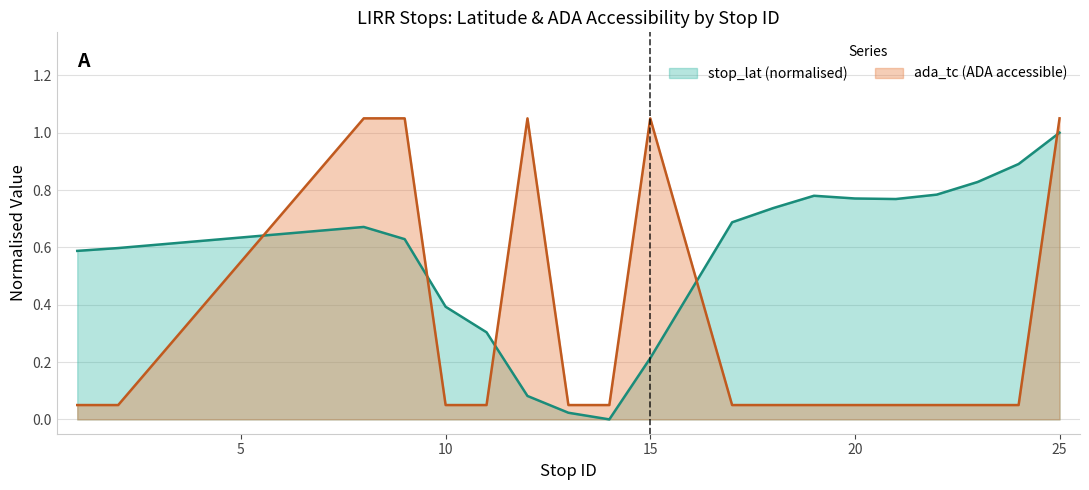

True or false: stop_lat (line) and ada_tc (line) intersect in this chart.

True